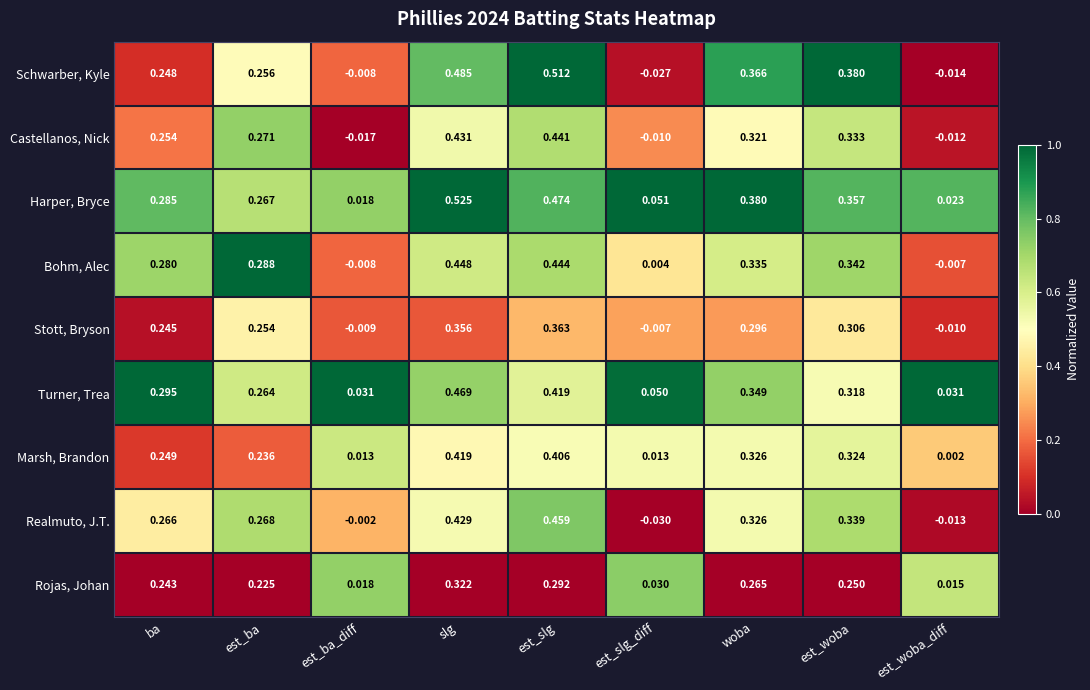

Is the value of Marsh, Brandon at est_slg greater than the value of Stott, Bryson at est_woba?

Yes